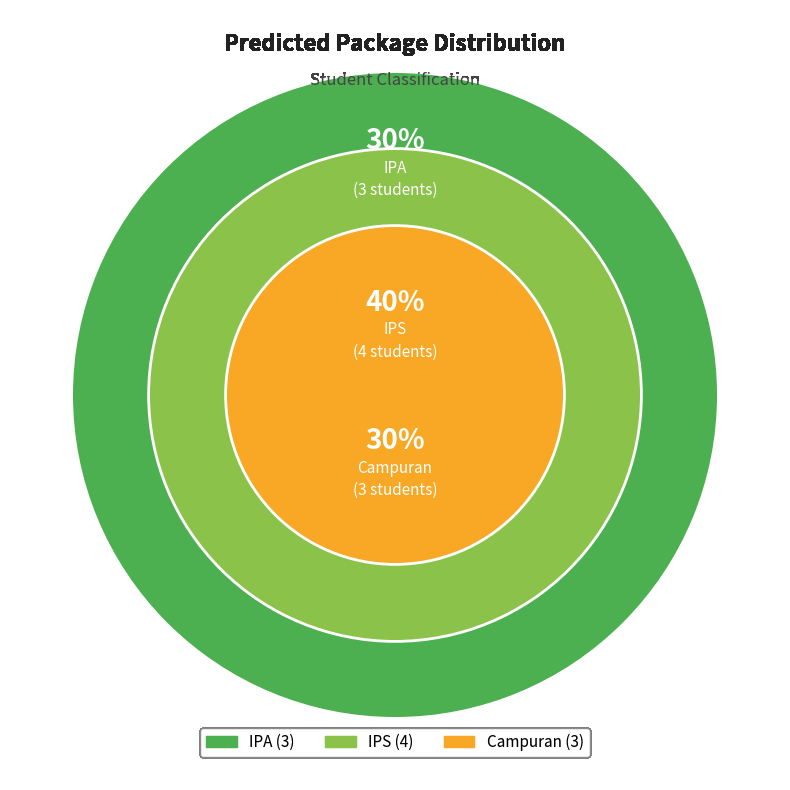

What is the largest slice in the pie chart?

IPS